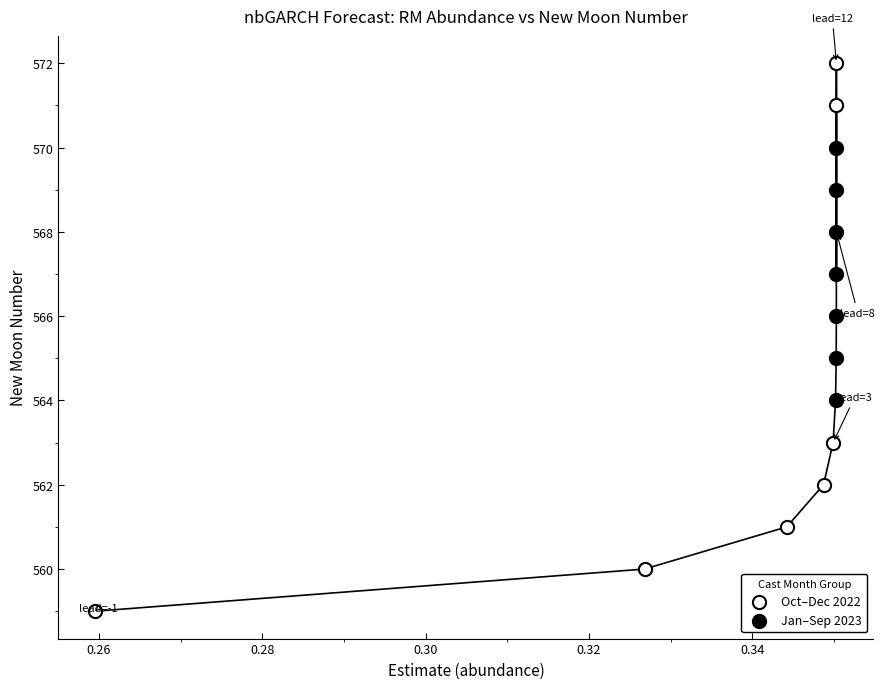

Which series reaches the minimum Y coordinate?

Oct–Dec 2022